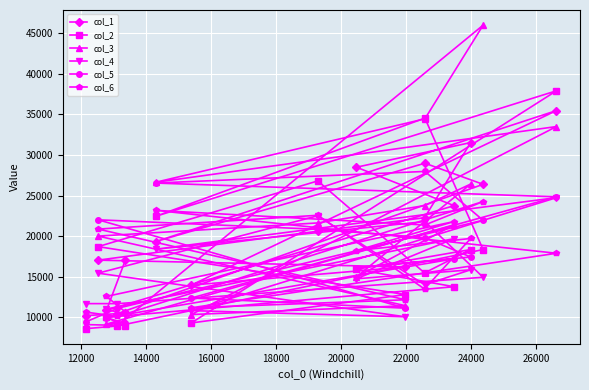

Count the number of categories in the chart.

16